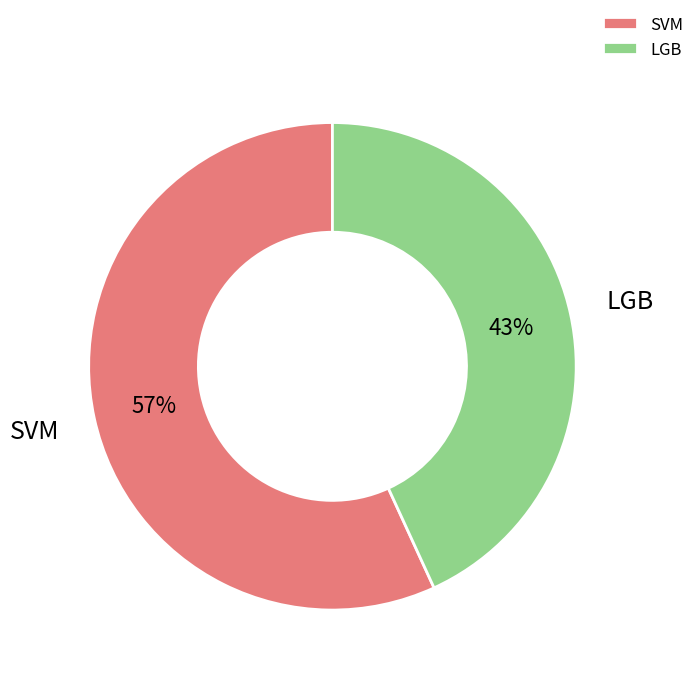

To the nearest percent, what is the difference between the largest and smallest slice percentages?

14%